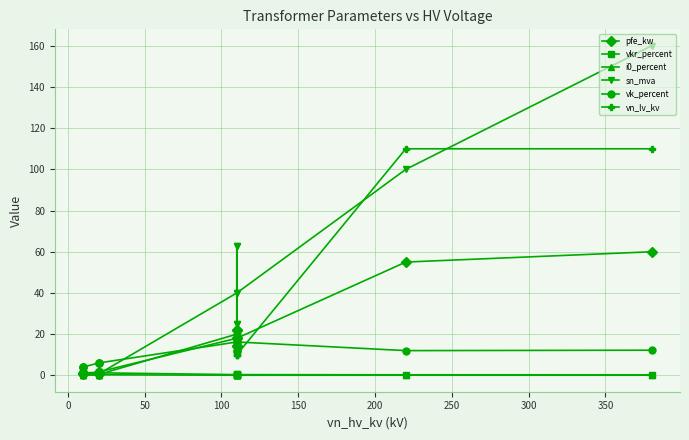

How many distinct data groups are displayed?

6